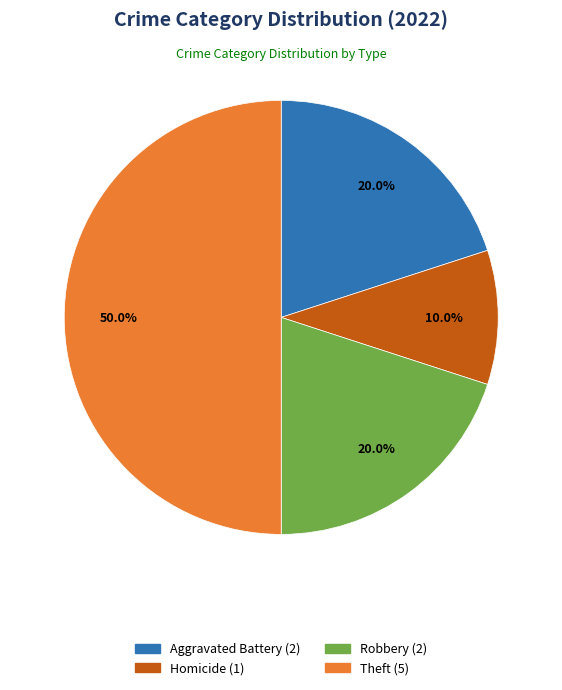

To the nearest percent, what is the average slice percentage?

25%